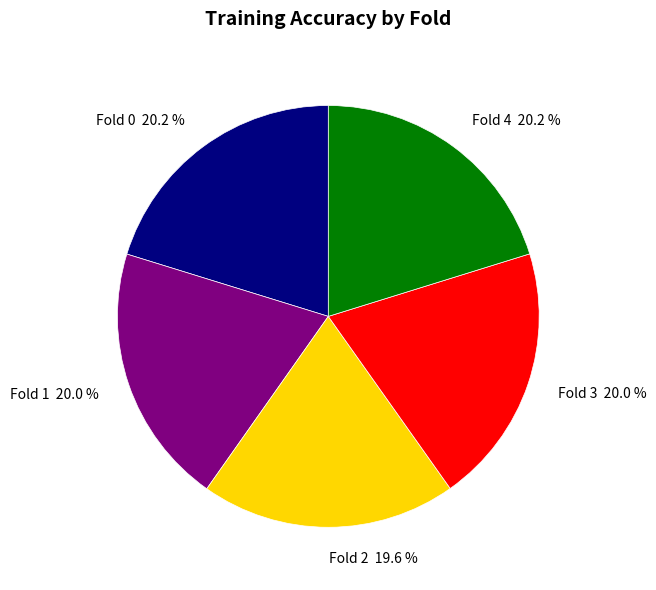

What percentage is the Fold 4 slice, to the nearest percent?

20%